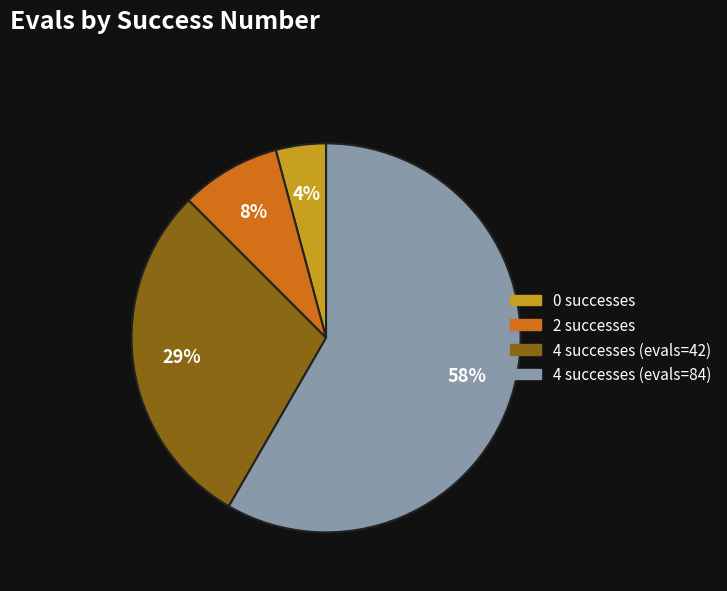

Count the number of slices in the pie.

4